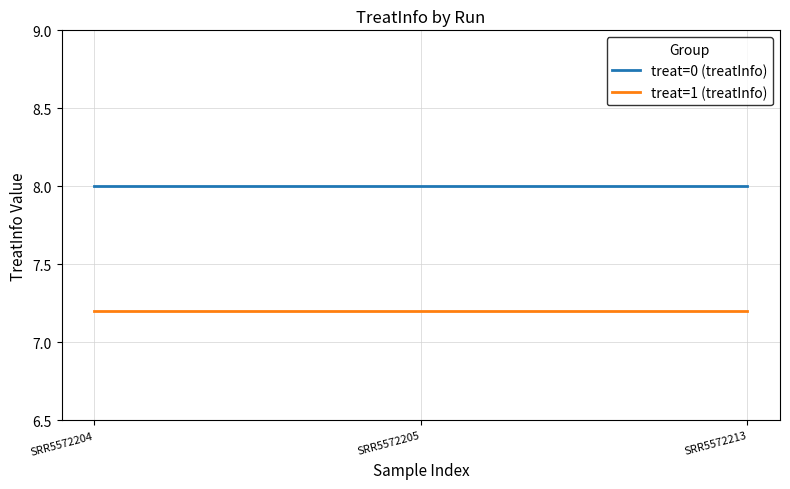

Reading left to right, list all the values displayed in this chart.

treat=0 (treatInfo): 8.0	8.0	8.0
treat=1 (treatInfo): 7.2	7.2	7.2